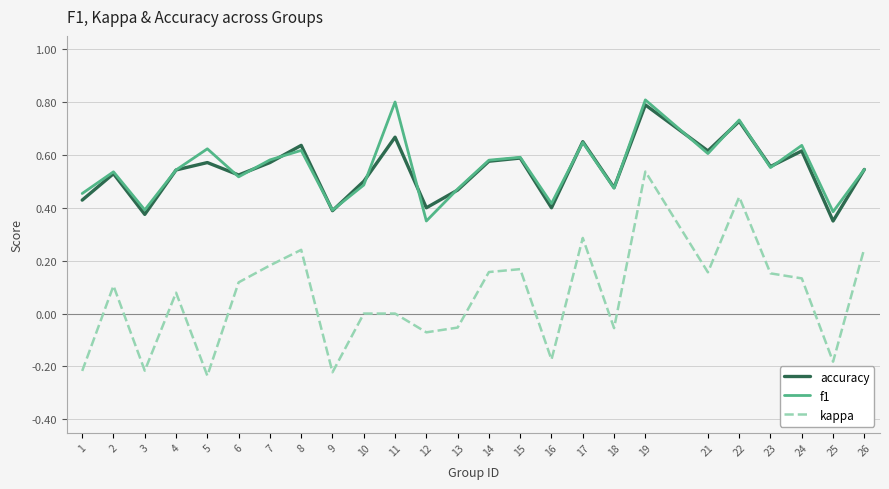

What is the greatest value displayed?

0.8